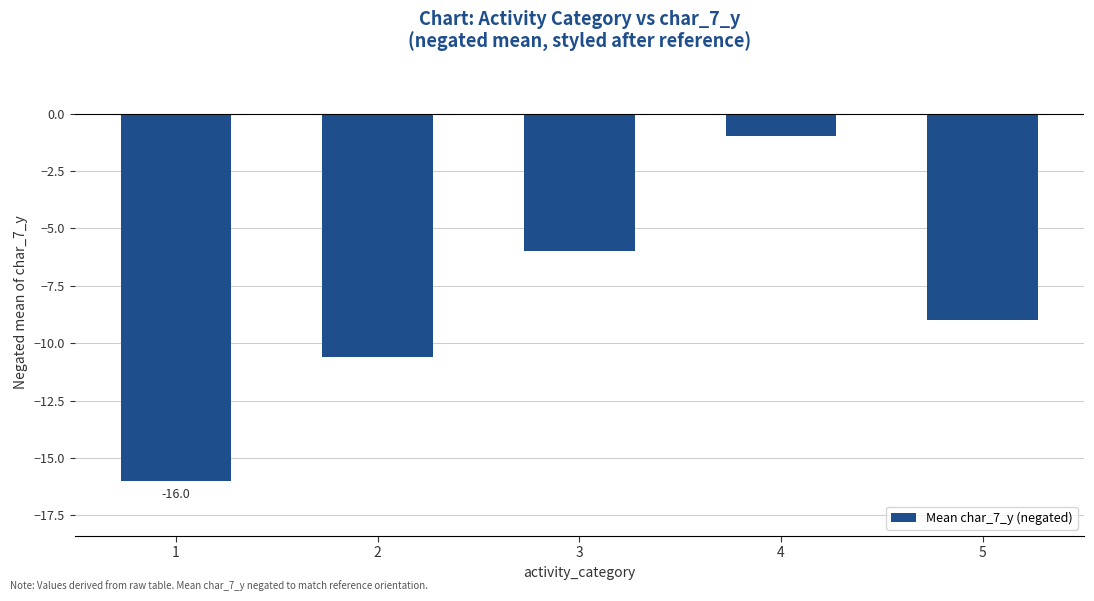

What is the minimum value shown in the chart?

-16.0